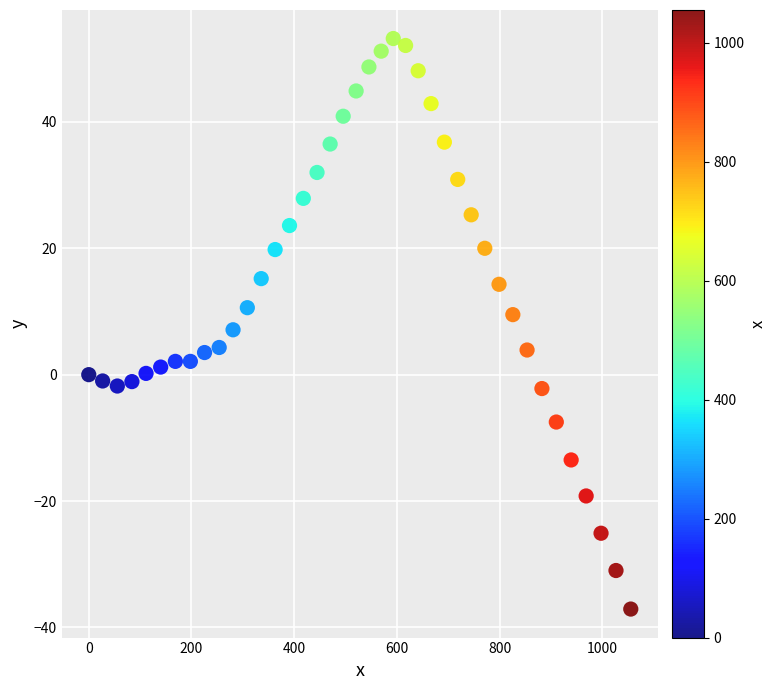

What is the range of Y values (max minus min)?

90.3